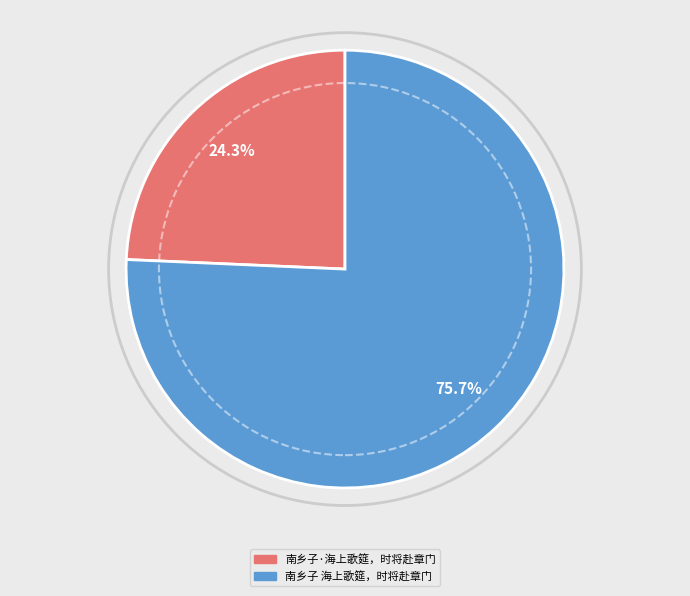

Is it true that 南乡子 海上歌筵，时将赴章门 is 76% of the pie?

True